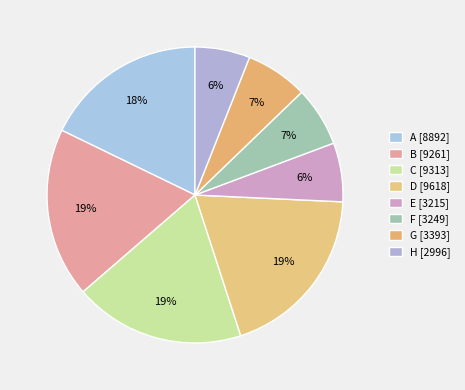

How many segments does this pie chart have?

8